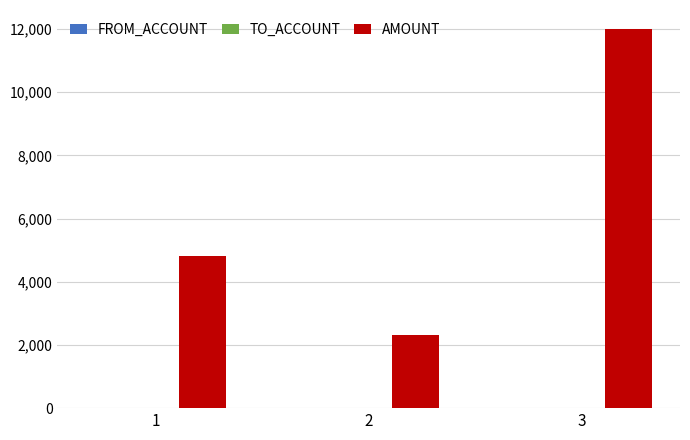

What is the maximum value shown in the chart?

12000